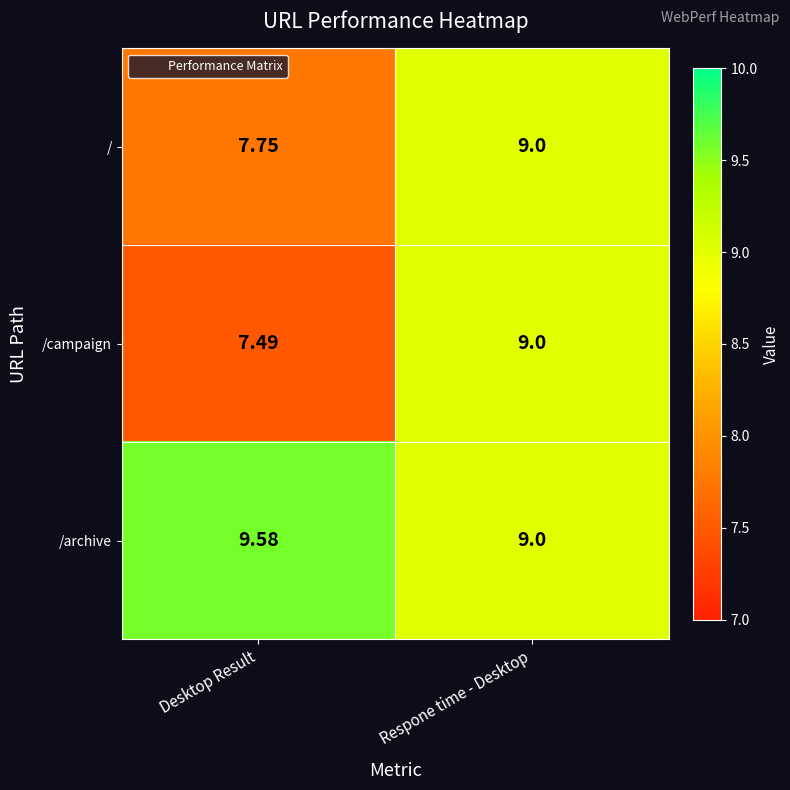

Which category has the lowest value across all series?

Desktop Result